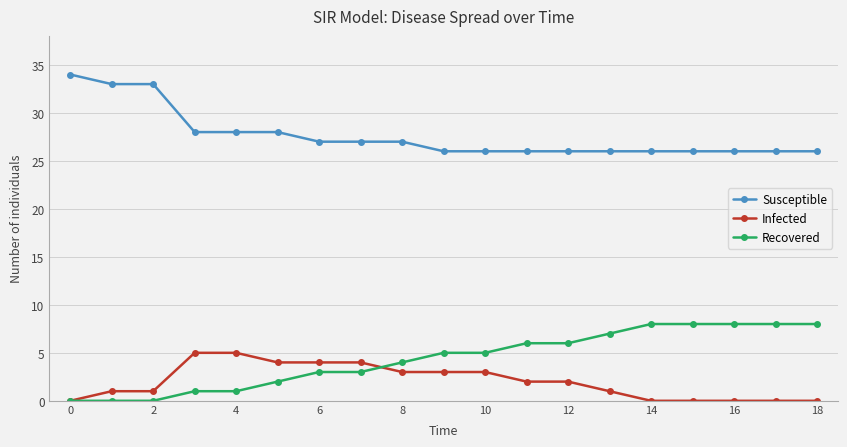

Reading right to left, list all the values displayed in this chart.

Susceptible: 26	26	26	26	26	26	26	26	26	26	27	27	27	28	28	28	33	33	34
Infected: 0	0	0	0	0	1	2	2	3	3	3	4	4	4	5	5	1	1	0
Recovered: 8	8	8	8	8	7	6	6	5	5	4	3	3	2	1	1	0	0	0